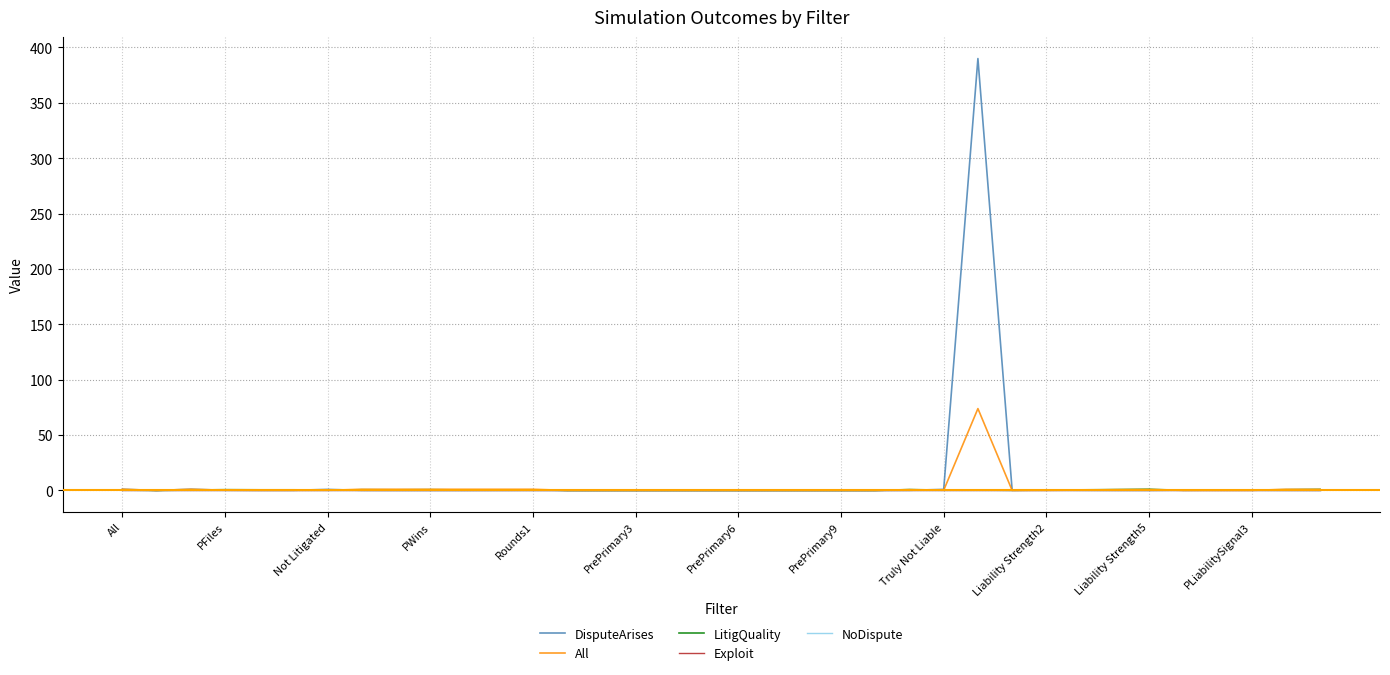

Is this an area chart (filled region under the line)?

No